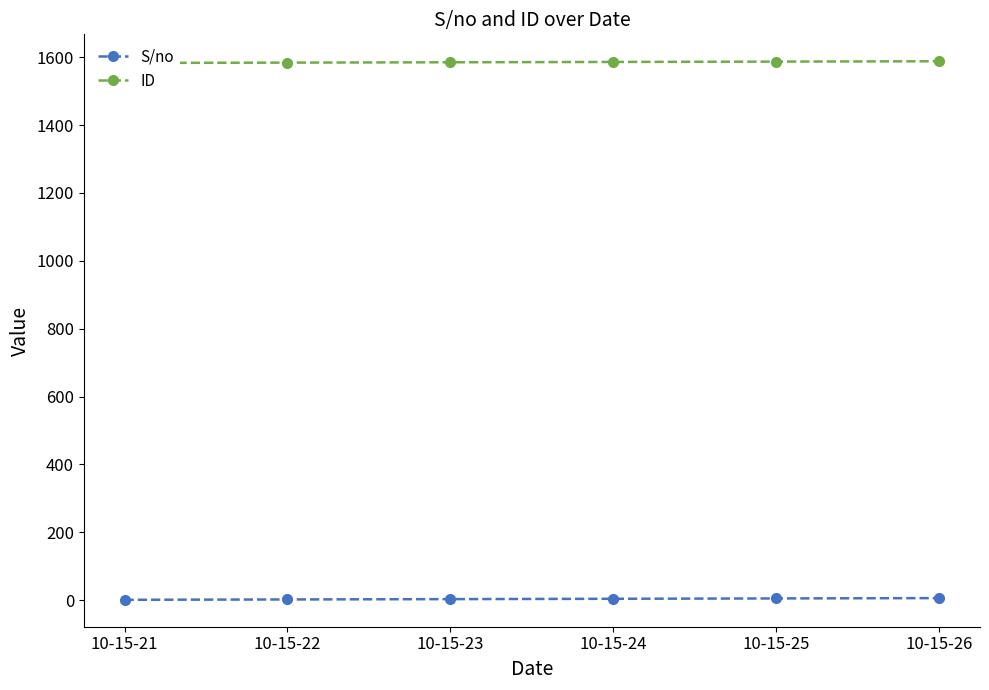

Reading right to left, transcribe all the data shown in this chart.

S/no: 10-15-26=6	10-15-25=5	10-15-24=4	10-15-23=3	10-15-22=2	10-15-21=1
ID: 10-15-26=1588	10-15-25=1587	10-15-24=1586	10-15-23=1585	10-15-22=1584	10-15-21=1583